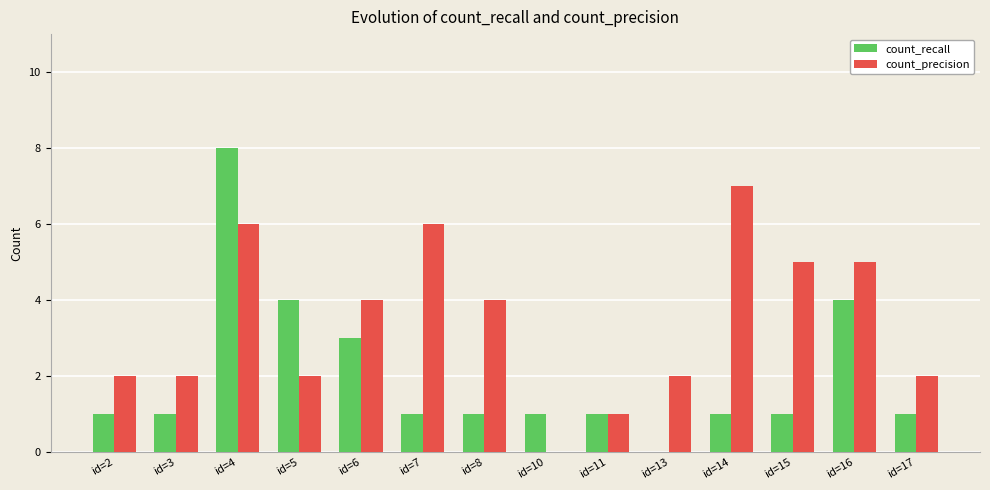

The value of count_precision at id=10 is -4. True or false?

False